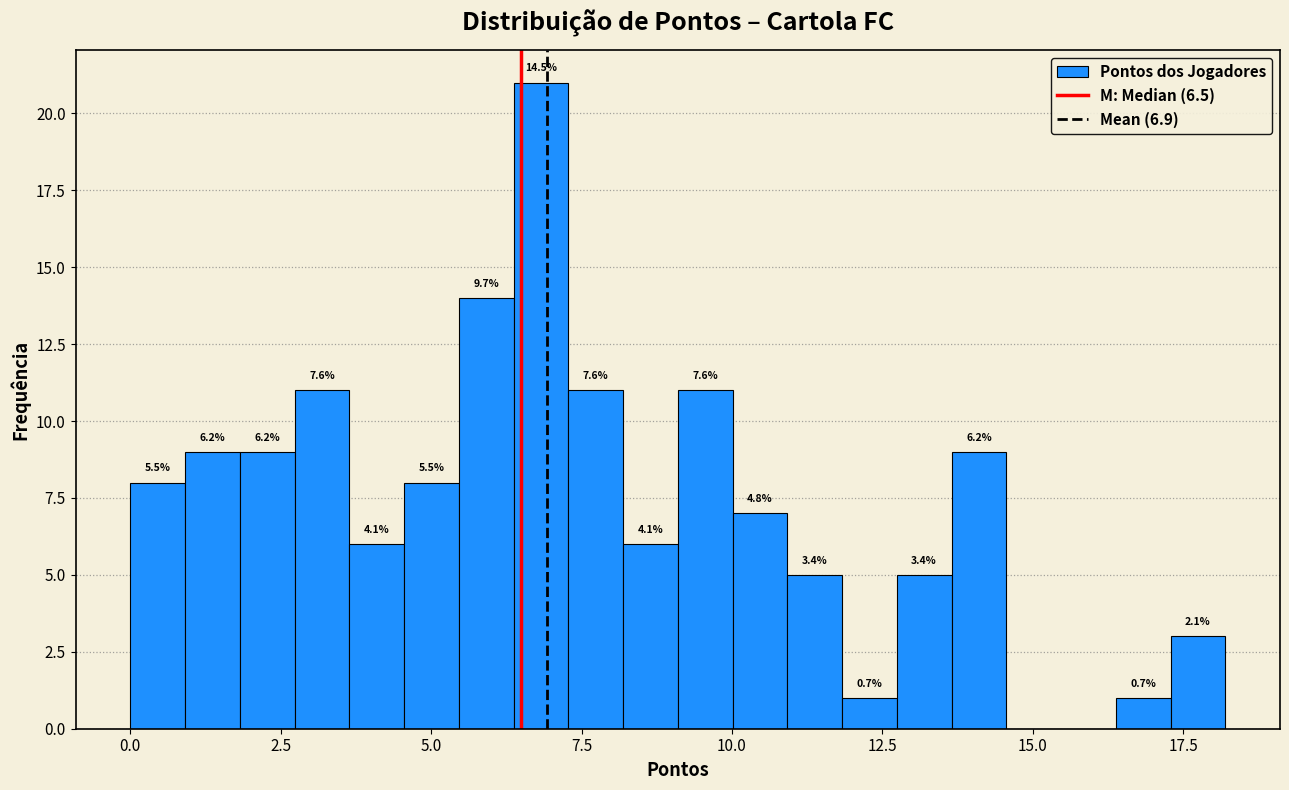

Around what value on the x-axis is the tallest bar? Give the approximate position of its centre, as read against the axis.

7.0